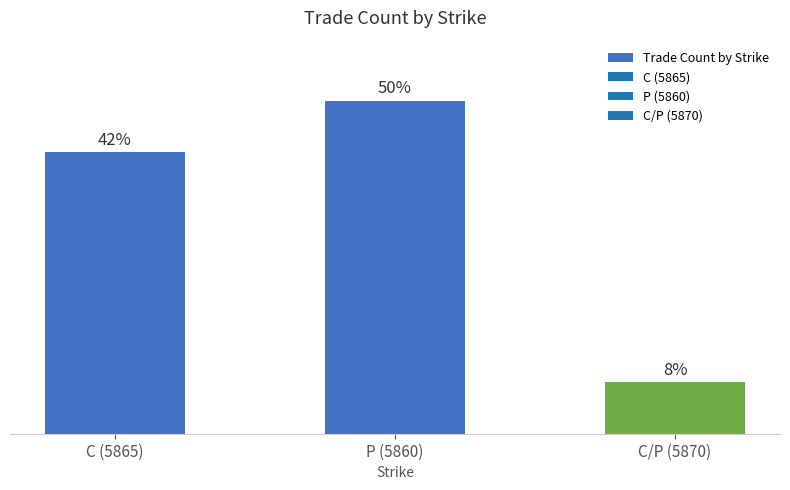

Which label corresponds to the largest value in the chart?

P (5860)